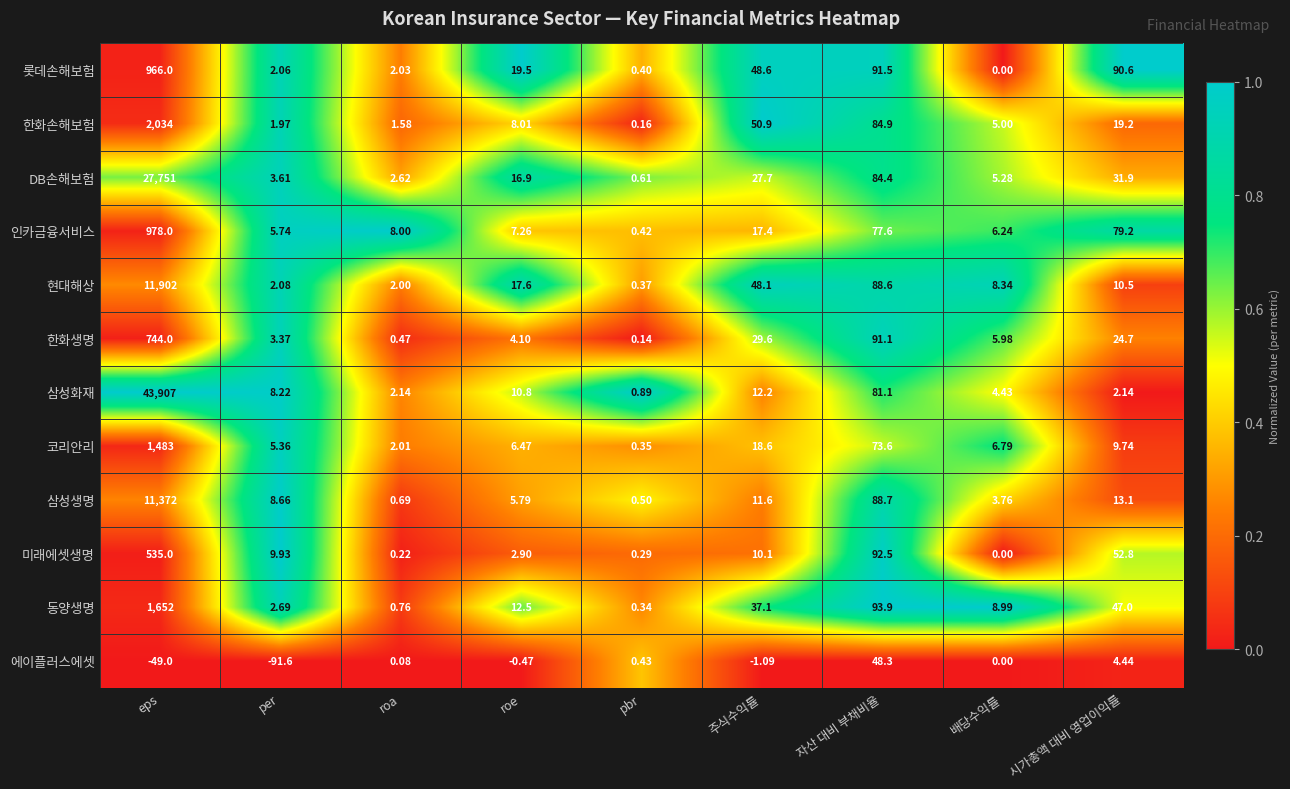

At eps, list the series in order from smallest to largest.

에이플러스에셋, 미래에셋생명, 한화생명, 롯데손해보험, 인카금융서비스, 코리안리, 동양생명, 한화손해보험, 삼성생명, 현대해상, DB손해보험, 삼성화재